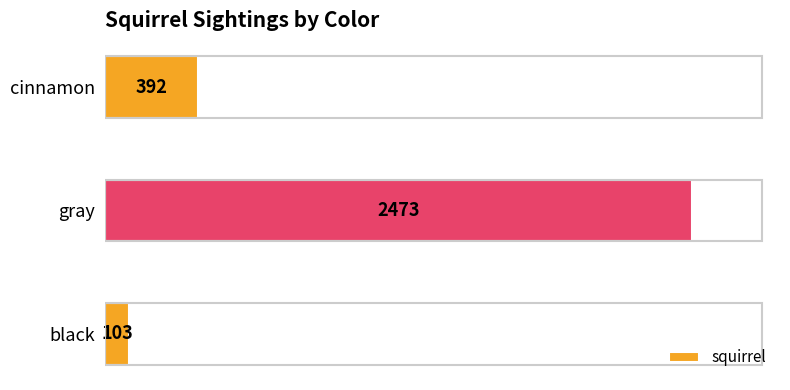

Count the values in the range 103 to 2473.

3